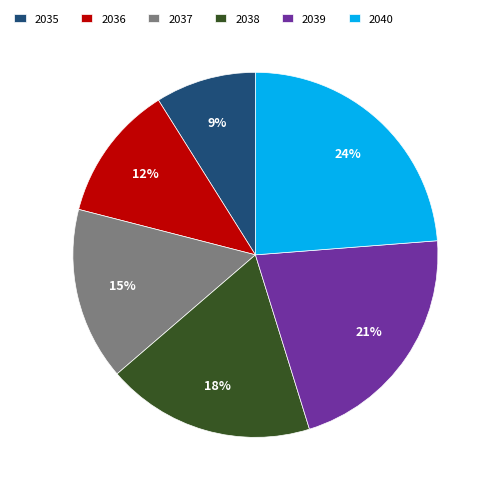

What is the largest slice in the pie chart?

2040